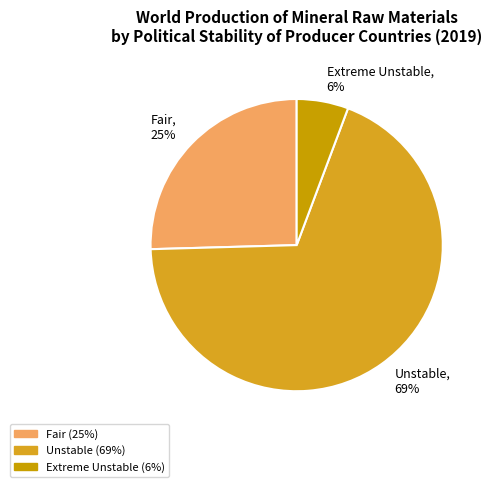

Do Extreme Unstable and Fair together represent more than half of the pie?

No